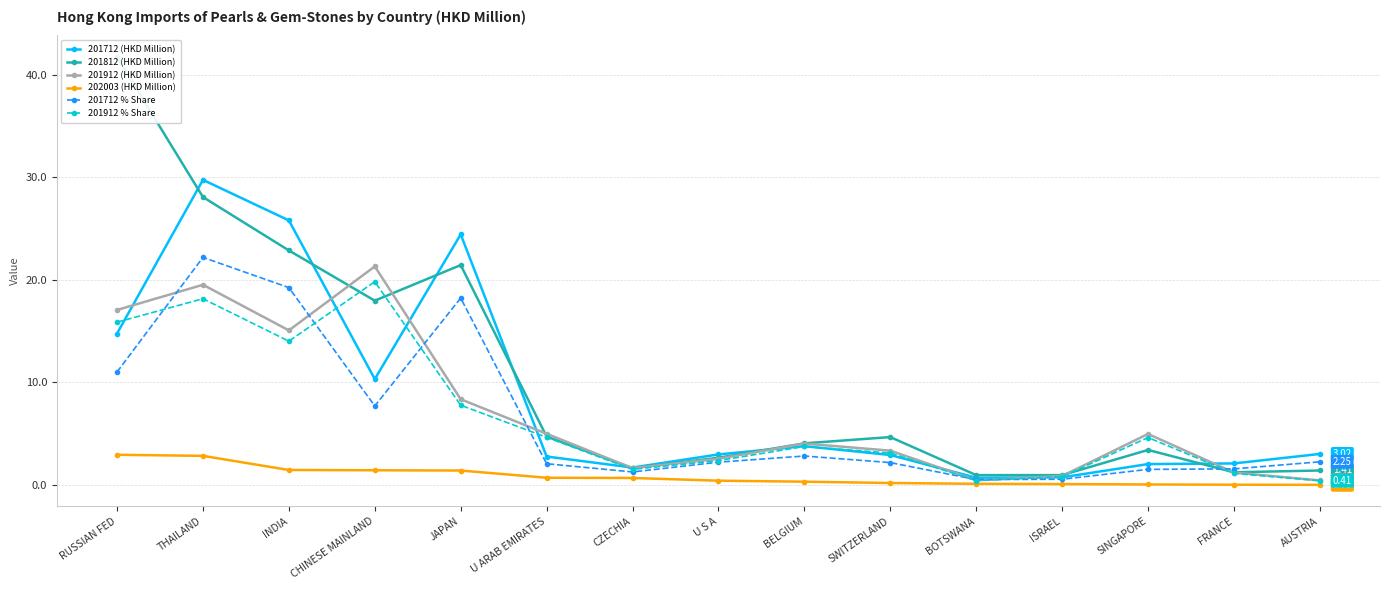

How many values in the 201912 (HKD Million) series exceed 4?

8